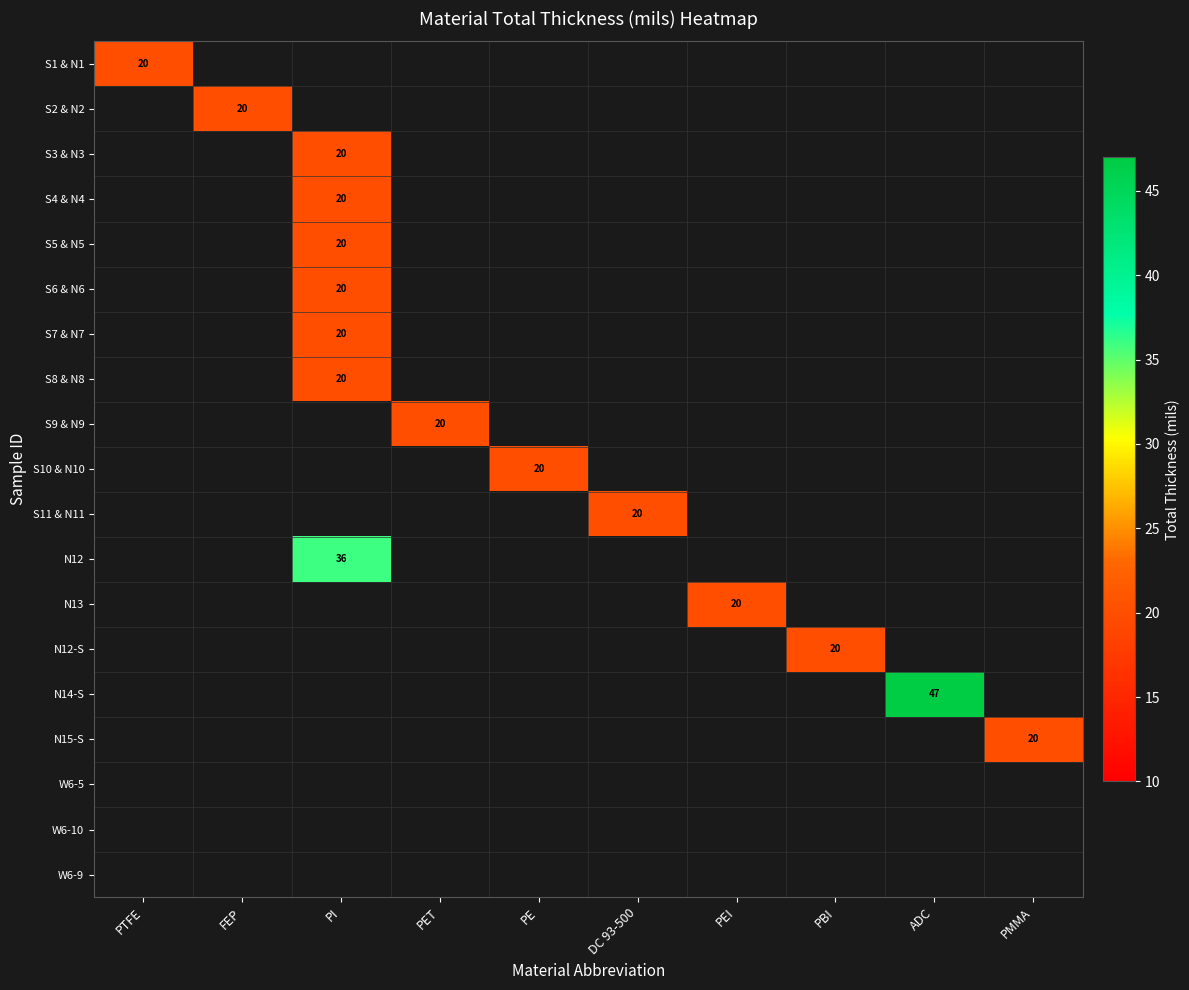

True or false: N15-S has a value of 20 at PMMA.

True